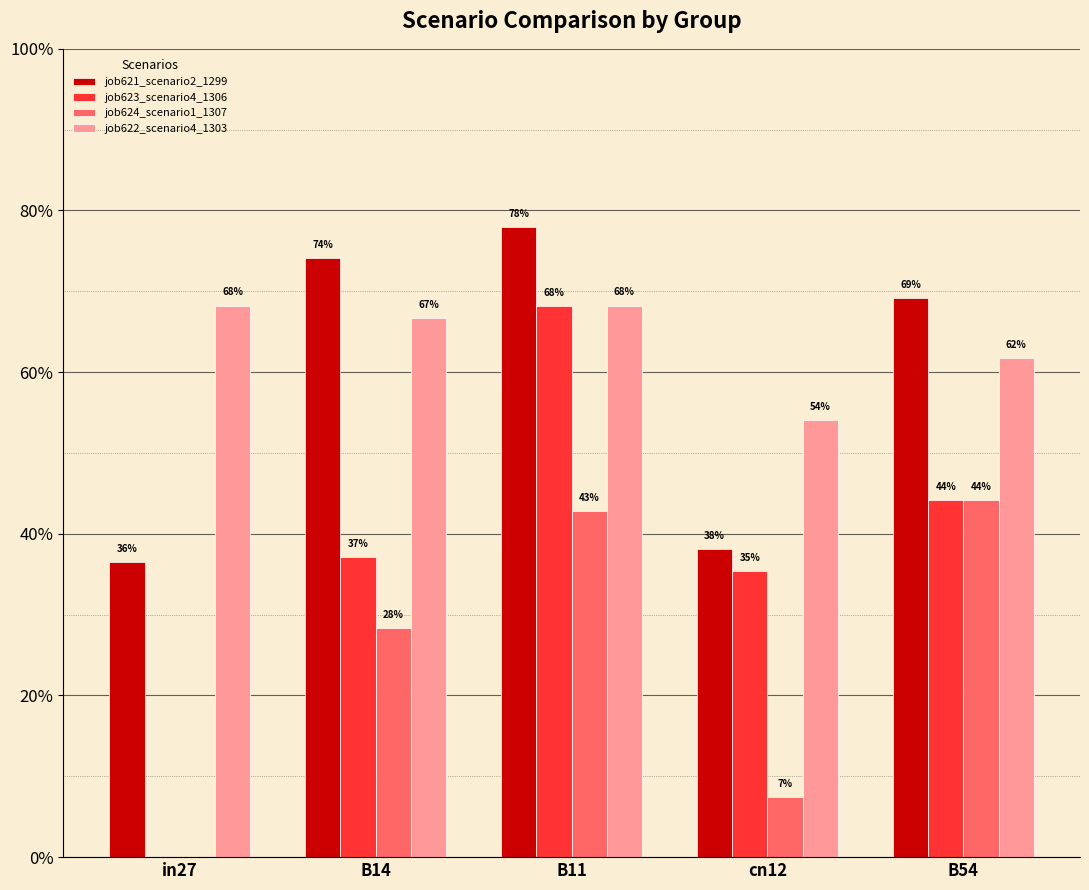

Is the value of job623_scenario4_1306 at B54 greater than the value of job622_scenario4_1303 at in27?

No